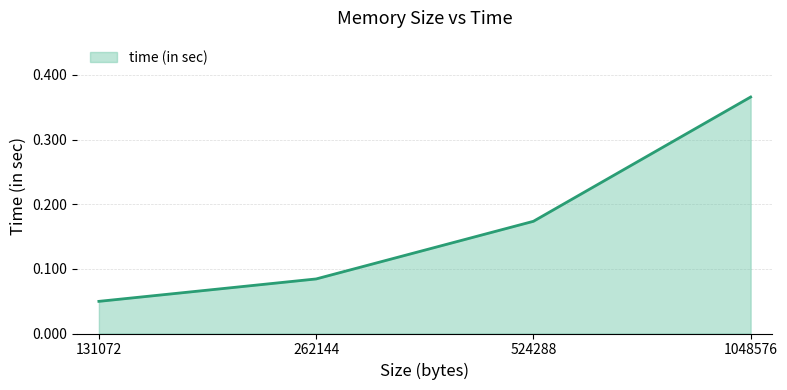

Count the values in the range 0 to 1.

4